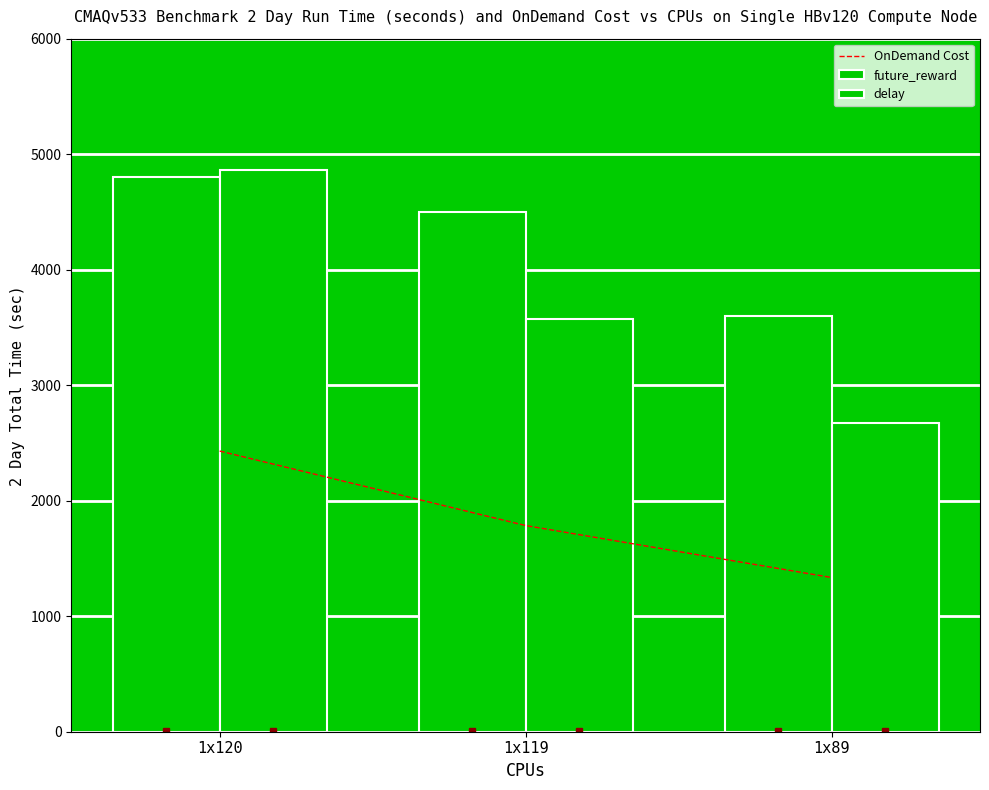

Which series has the largest total across all categories?

future_reward